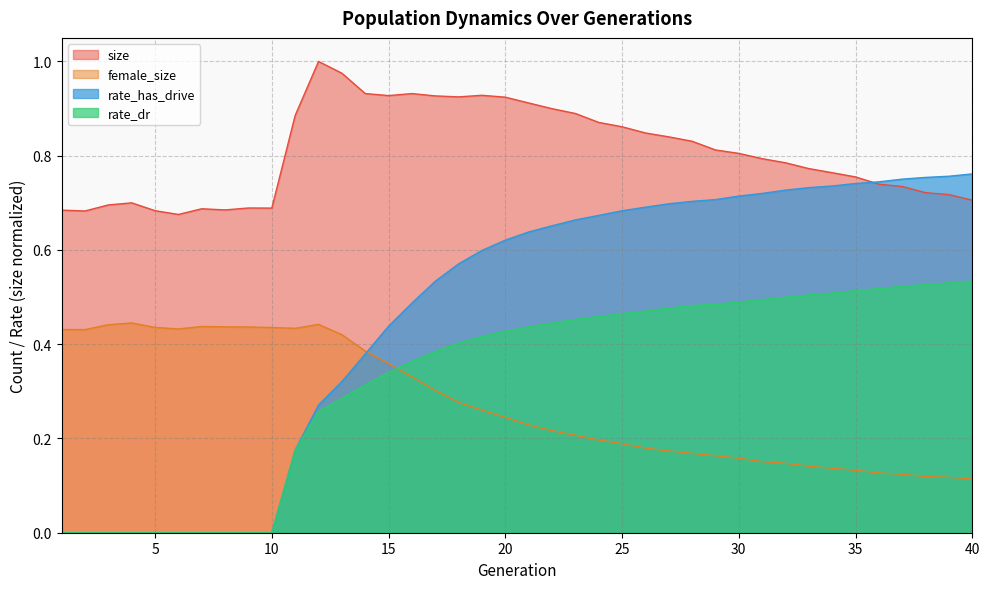

How many values in the rate_dr series exceed 0?

30